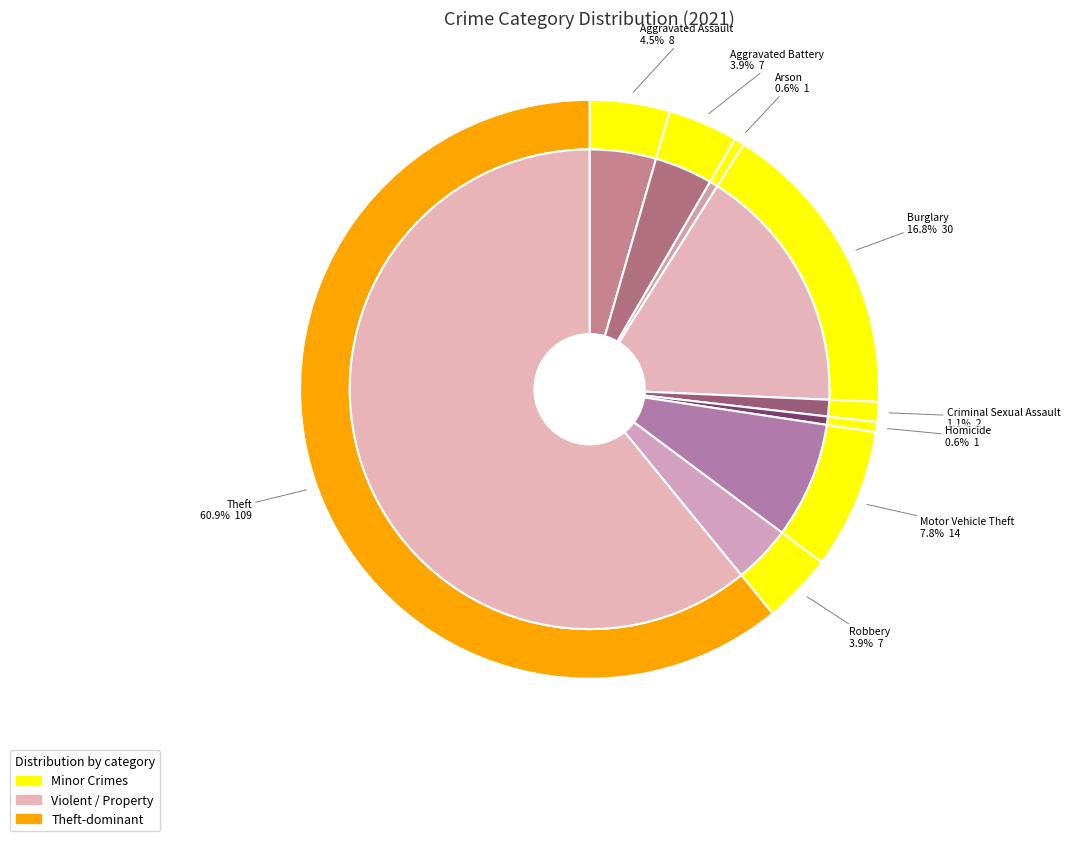

To the nearest percent, what is the difference between the Criminal Sexual Assault and Motor Vehicle Theft slice percentages?

7%